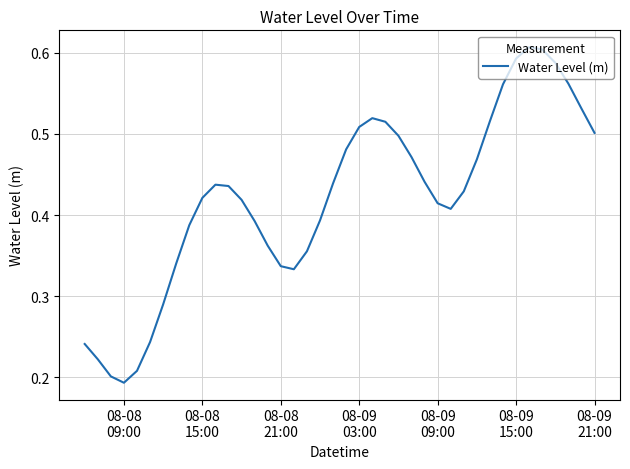

True or false: there are more than 2 points higher than both neighbors.

True